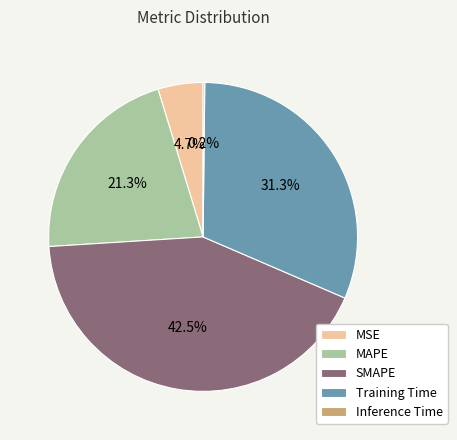

What portion of the pie excludes SMAPE?

57.5%